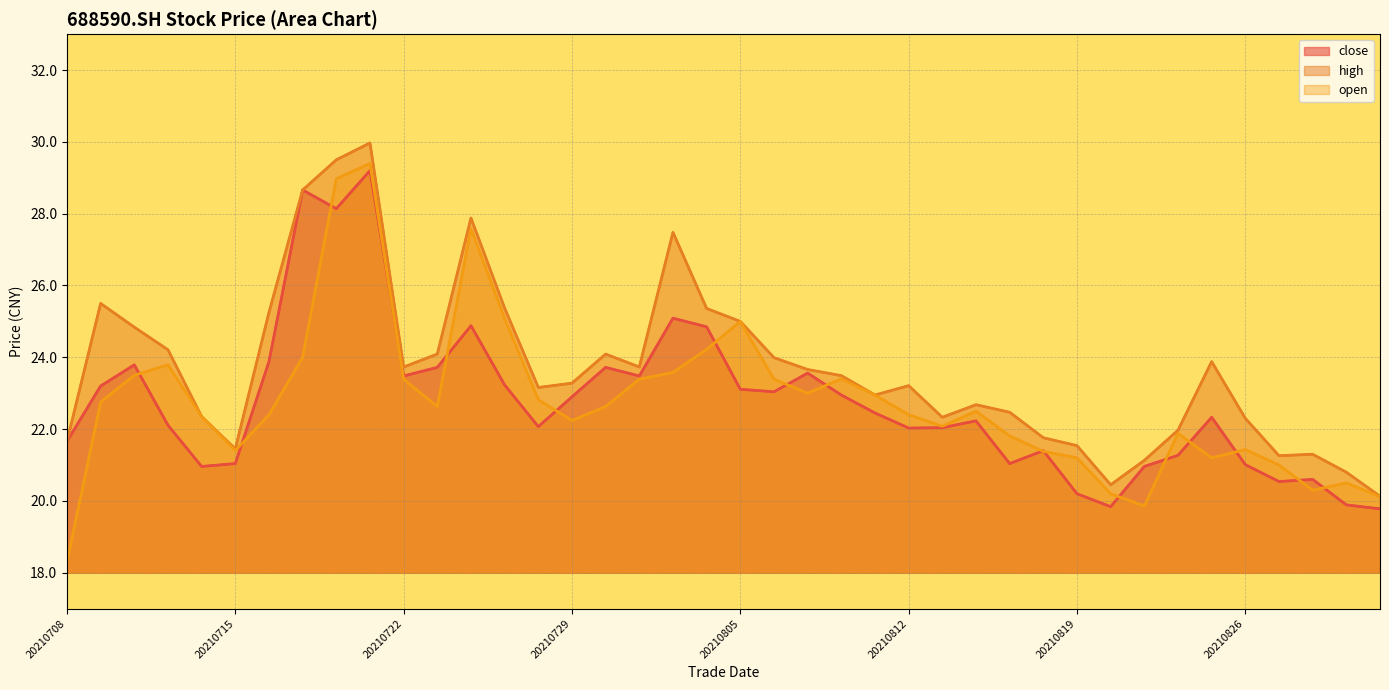

How many series are shown in this chart?

3